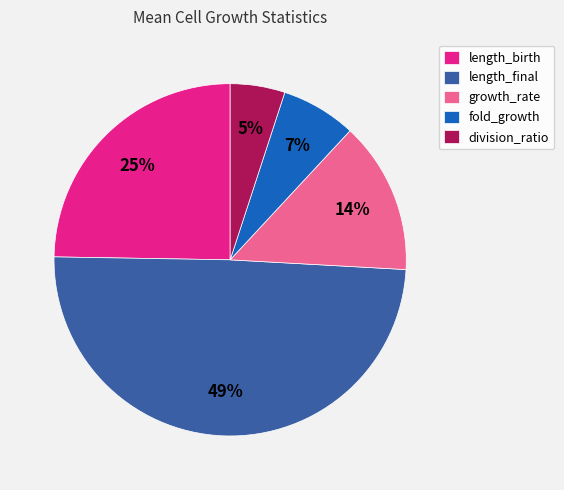

Is there any slice that represents more than half of the pie?

No